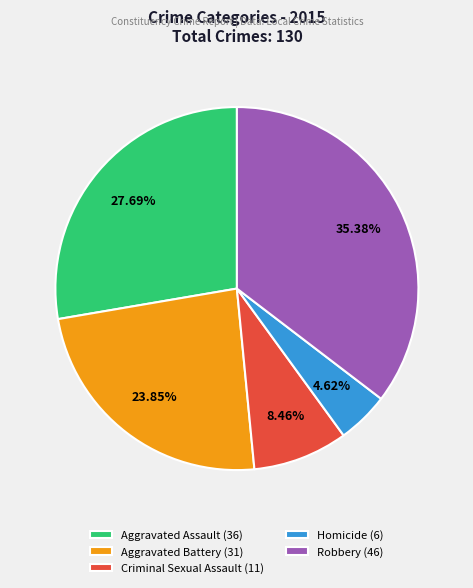

Between Aggravated Battery (31) and Robbery (46), which is larger?

Robbery (46)